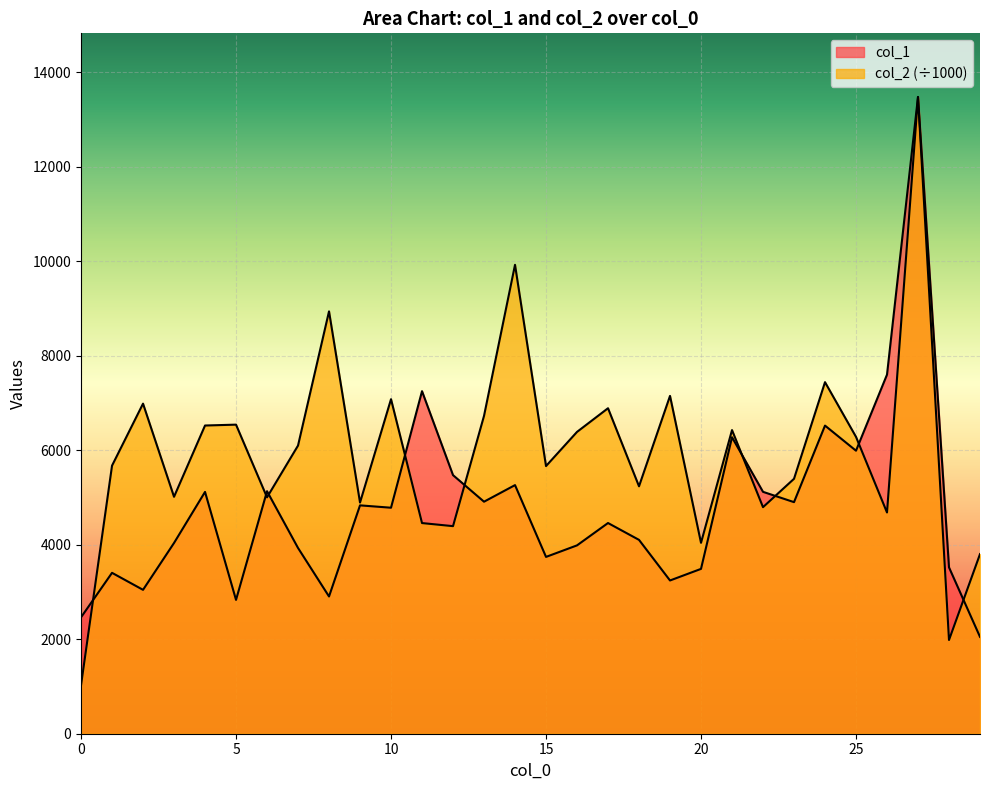

Which series has the largest total across all categories?

col_2